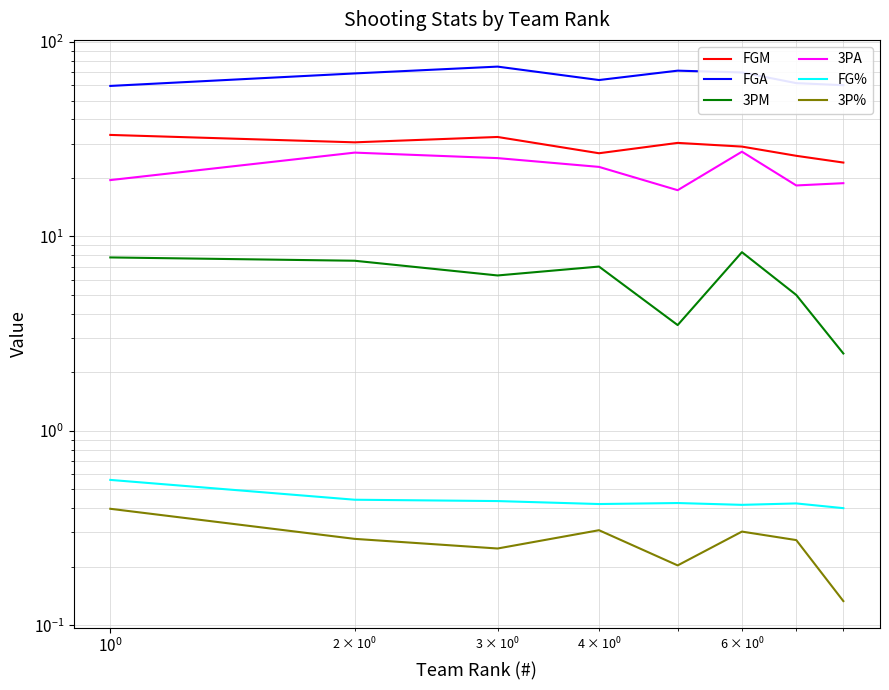

The 3P% series shows 0.0 at 7. True or false?

False